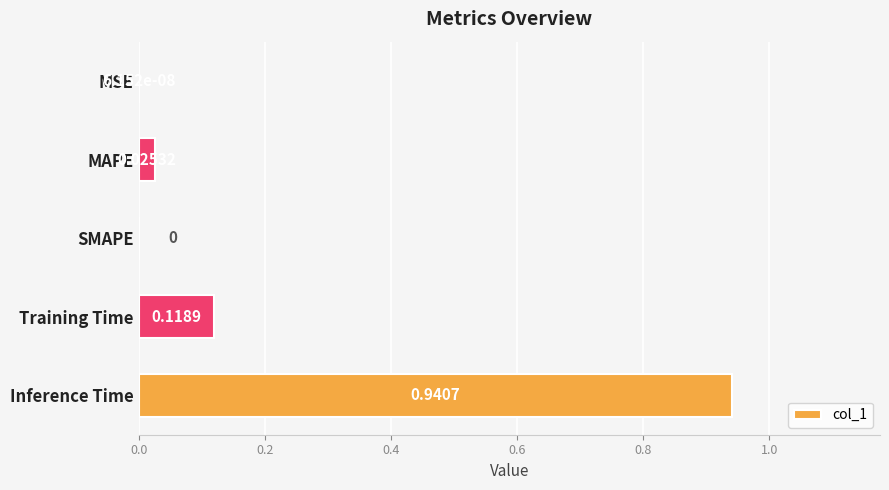

Which has a higher value, Inference Time or MAPE?

Inference Time